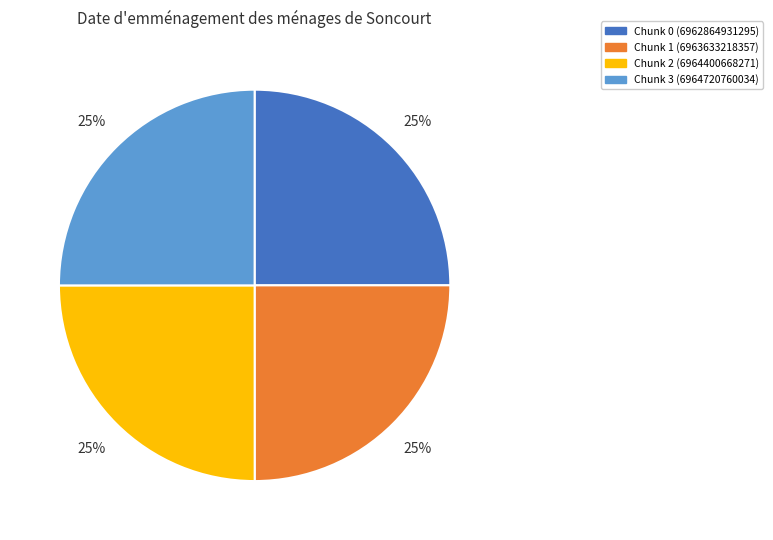

Does any single category account for the majority?

No